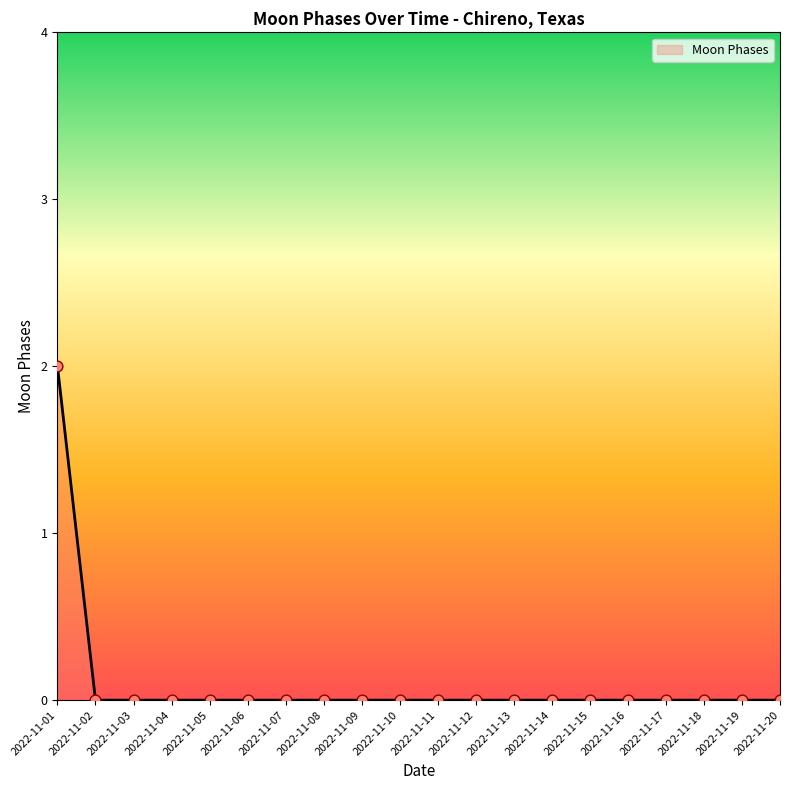

Which has a higher value, 2022-11-20 or 2022-11-01?

2022-11-01